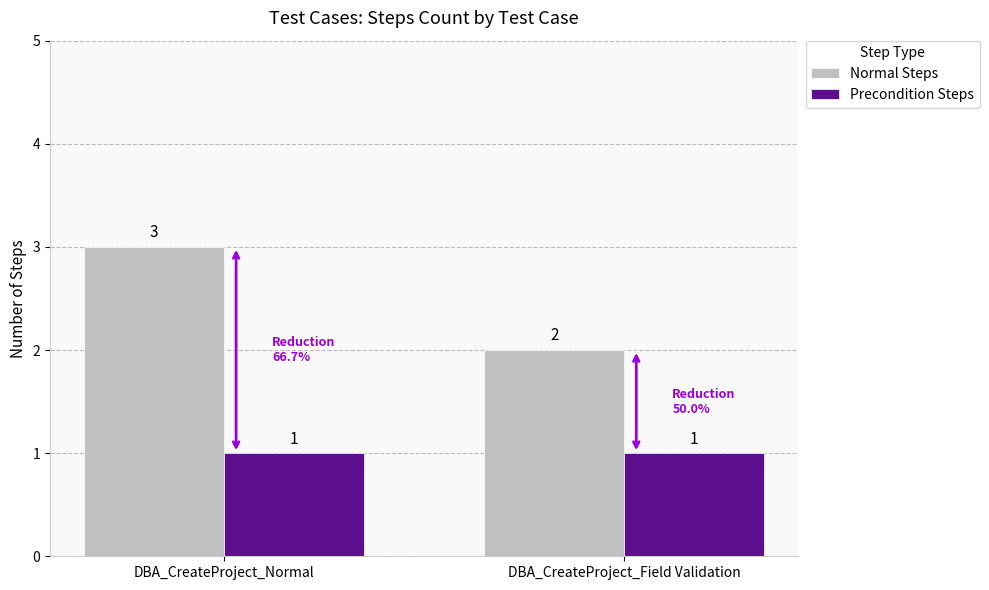

What is the maximum value for Normal Steps?

3